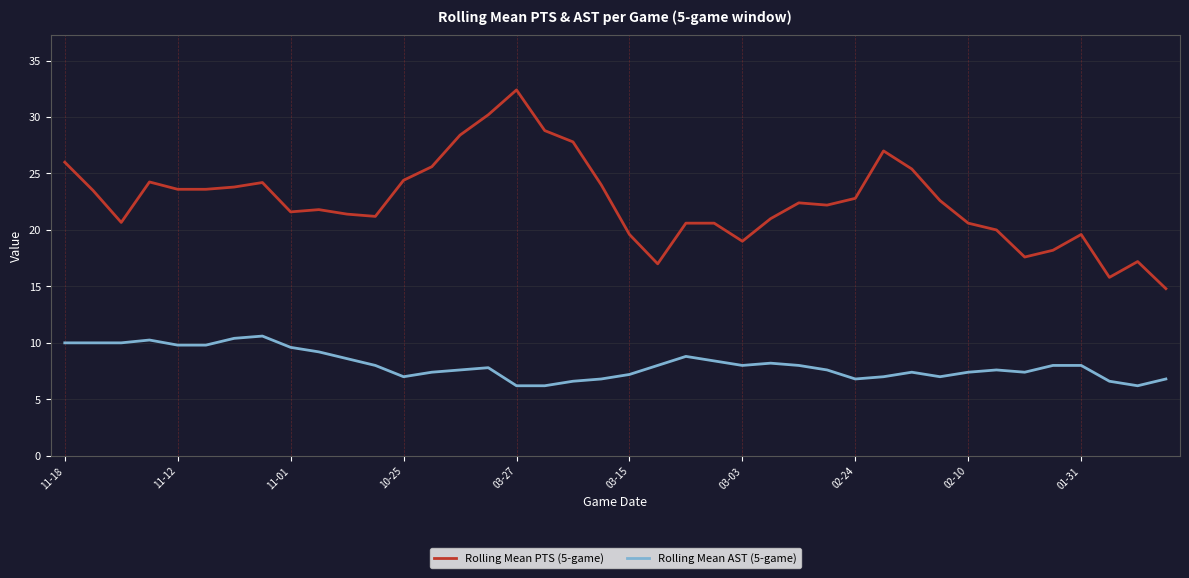

What is the greatest value displayed?

32.4